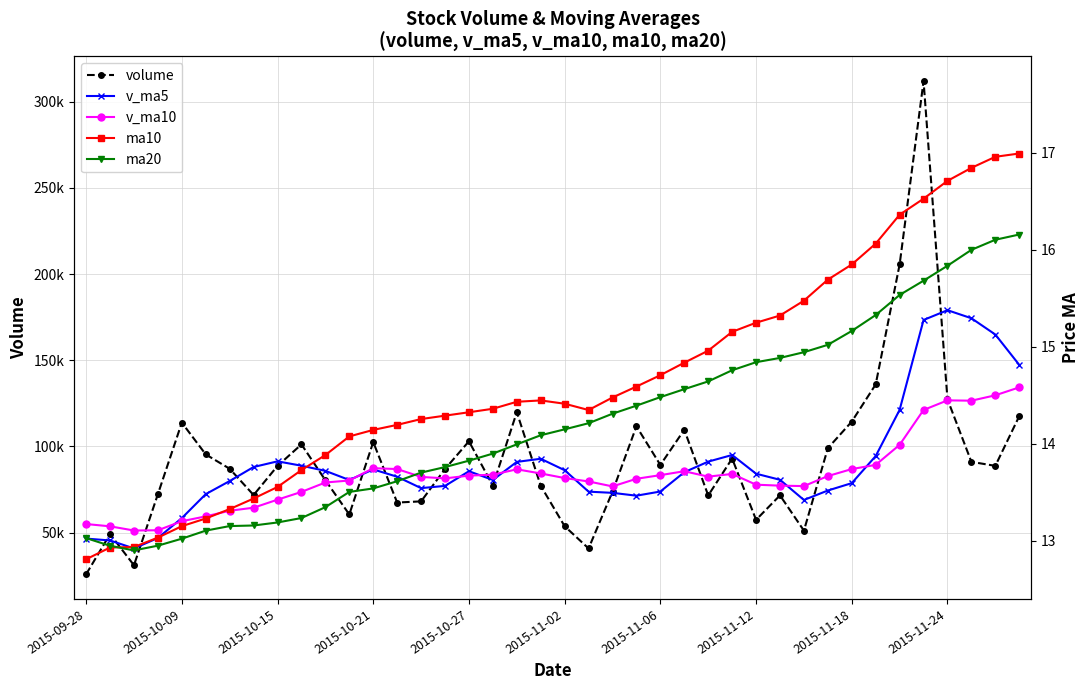

How many values in the v_ma10 series exceed 82315?

20